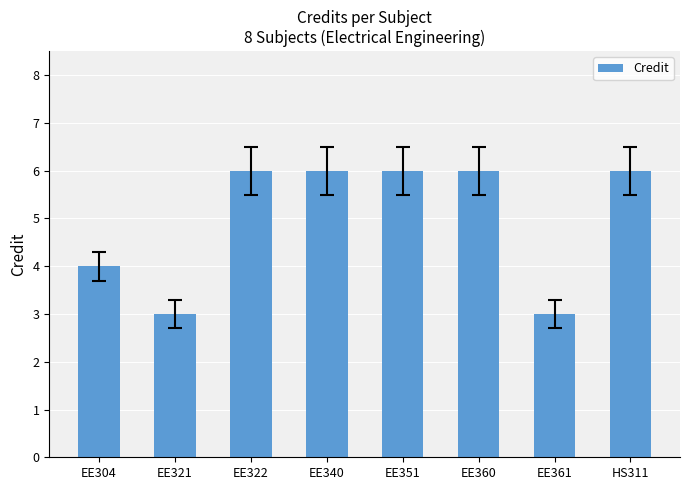

What is the difference between the maximum and minimum values?

3